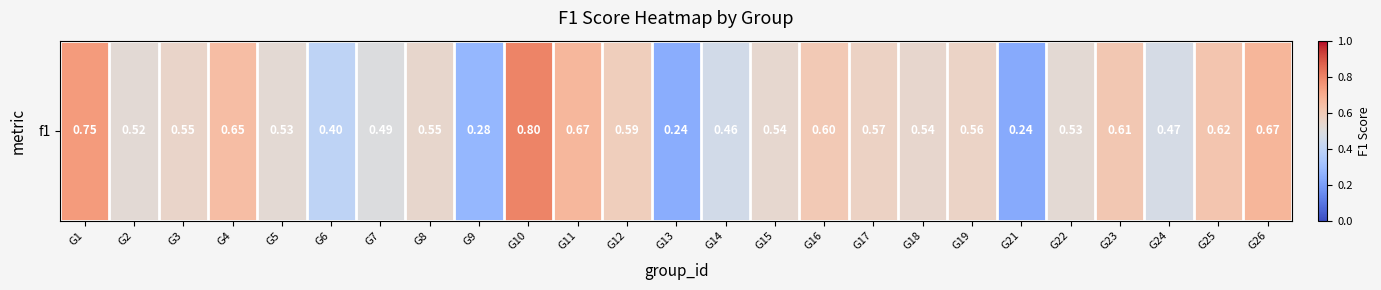

List the labels in order of value, smallest first.

G21, G13, G9, G6, G14, G24, G7, G2, G5, G22, G15, G18, G8, G3, G19, G17, G12, G16, G23, G25, G4, G11, G26, G1, G10